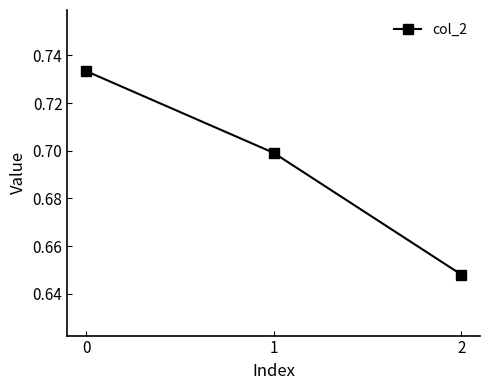

How many values are between 0 and 1?

3